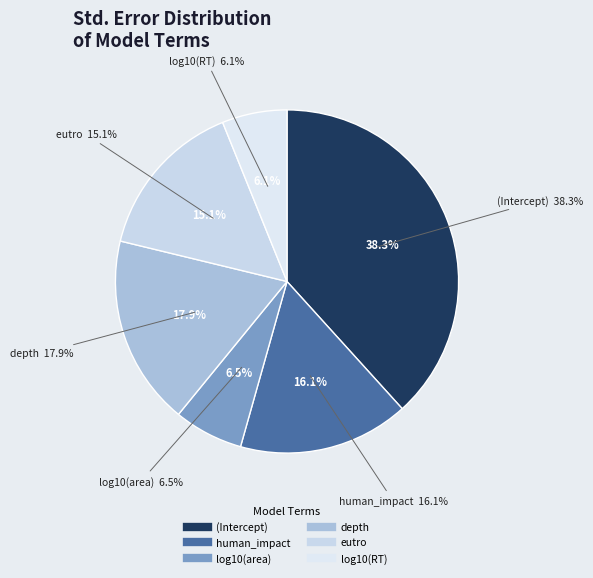

What is the total percentage of log10(RT) and log10(area)?

12.7%